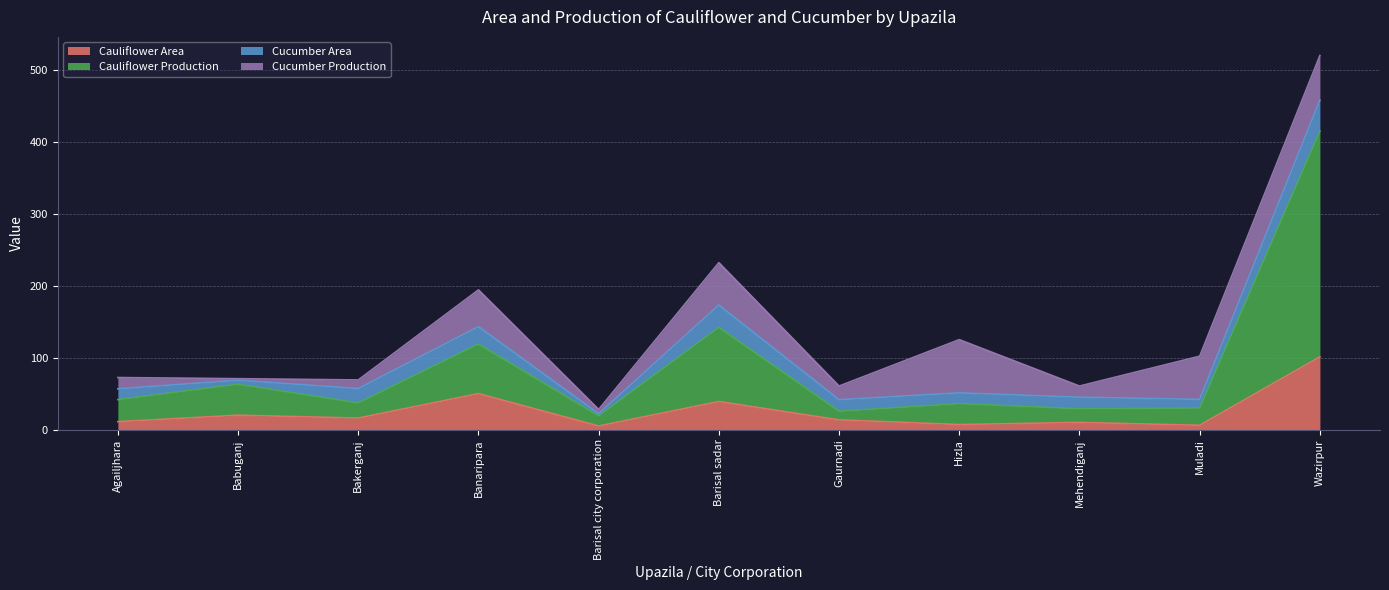

Which category has the highest value in the Cauliflower Area series?

Wazirpur